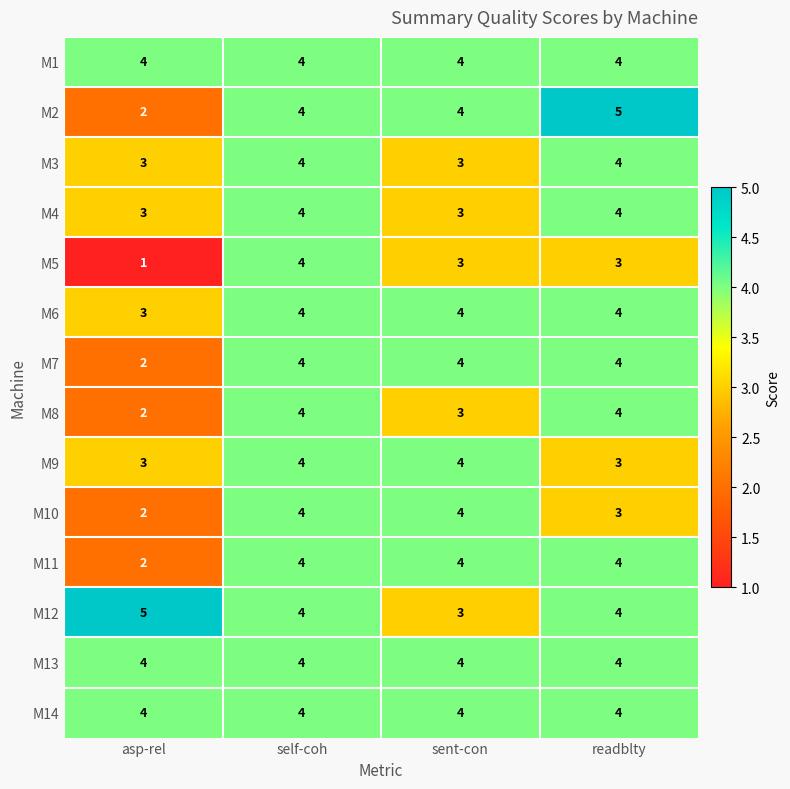

True or false: M10 has a value of 0 at asp-rel.

False